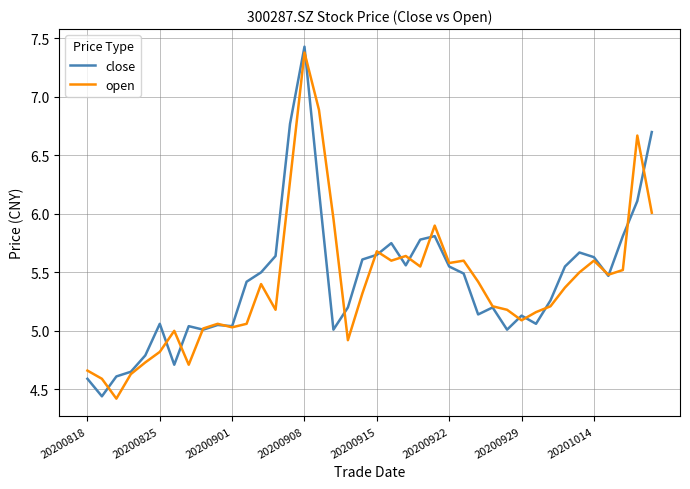

What is the maximum value shown in the chart?

7.4